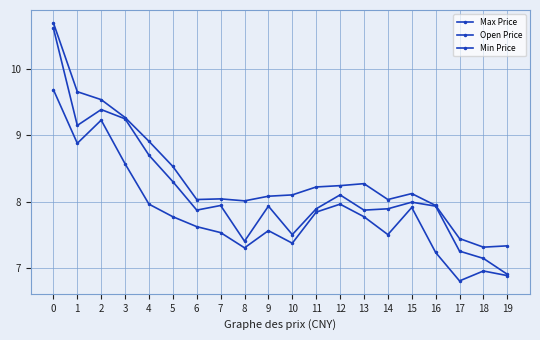

Reading left to right, transcribe all the data shown in this chart.

Max Price: 0=10.7	1=9.7	2=9.5	3=9.3	4=8.9	5=8.5	6=8.0	7=8.0	8=8.0	9=8.1	10=8.1	11=8.2	12=8.2	13=8.3	14=8.0	15=8.1	16=7.9	17=7.4	18=7.3	19=7.3
Open Price: 0=10.6	1=9.2	2=9.4	3=9.2	4=8.7	5=8.3	6=7.9	7=7.9	8=7.4	9=7.9	10=7.5	11=7.9	12=8.1	13=7.9	14=7.9	15=8.0	16=7.9	17=7.2	18=7.1	19=6.9
Min Price: 0=9.7	1=8.9	2=9.2	3=8.6	4=8.0	5=7.8	6=7.6	7=7.5	8=7.3	9=7.6	10=7.4	11=7.8	12=8.0	13=7.8	14=7.5	15=7.9	16=7.2	17=6.8	18=7.0	19=6.9